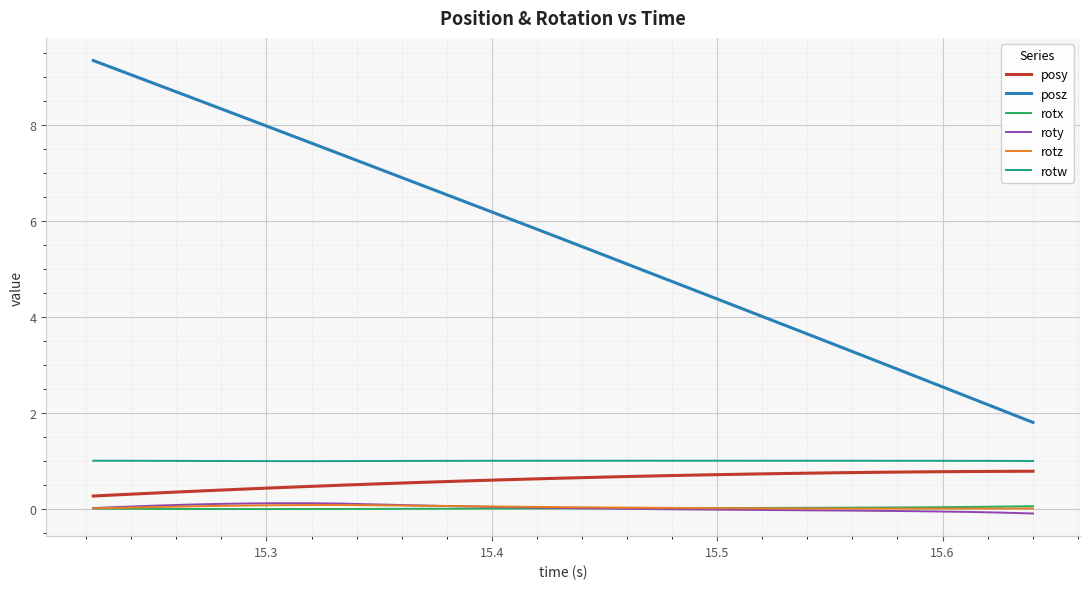

True or false: roty and rotw cross at least once.

False